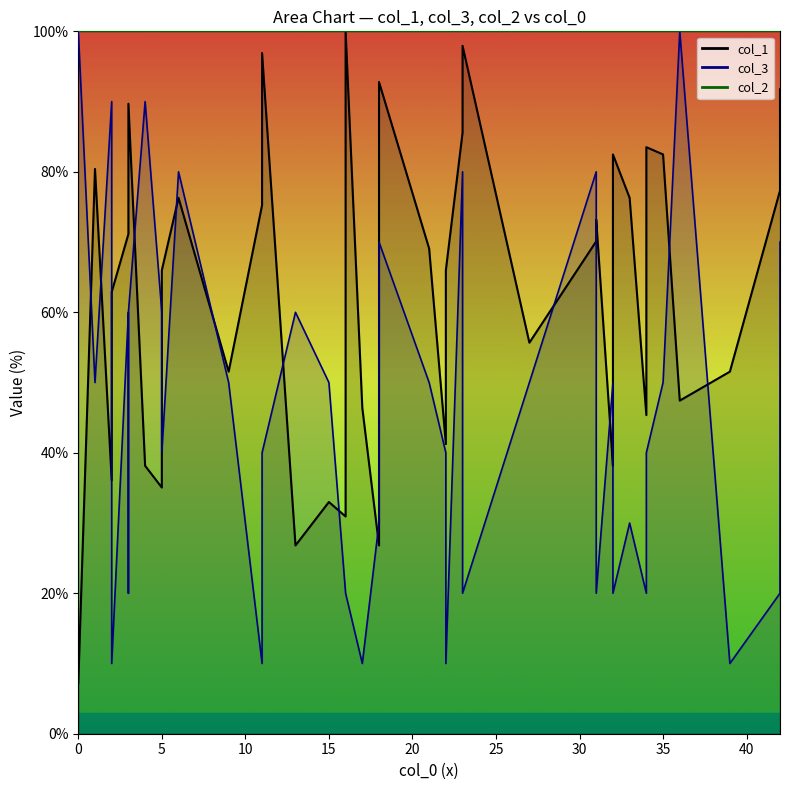

Reading right to left, extract all data points from this chart.

col_1: 91.8	77.3	51.5	47.4	82.5	83.5	45.4	76.3	82.5	39.2	38.1	73.2	70.1	55.7	97.9	85.6	66.0	41.2	69.1	92.8	26.8	46.4	100.0	30.9	33.0	26.8	96.9	75.3	51.5	76.3	66.0	35.1	38.1	89.7	72.2	71.1	62.9	36.1	80.4	7.2
col_3: 70.0	20.0	10.0	100.0	50.0	40.0	20.0	30.0	20.0	50.0	50.0	20.0	80.0	50.0	20.0	80.0	10.0	40.0	50.0	70.0	30.0	10.0	20.0	20.0	50.0	60.0	40.0	10.0	50.0	80.0	40.0	60.0	90.0	60.0	20.0	60.0	10.0	90.0	50.0	100.0